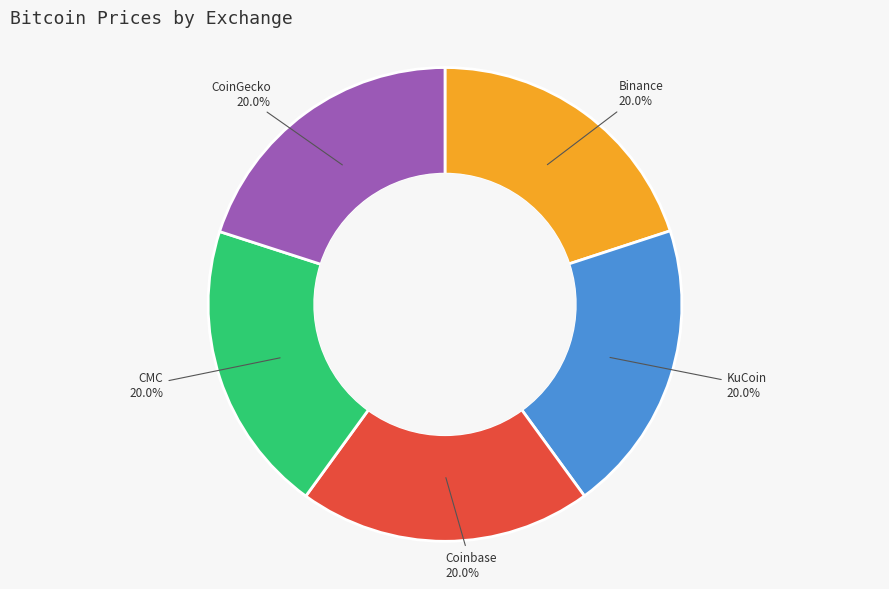

Is CMC the majority of the pie?

No